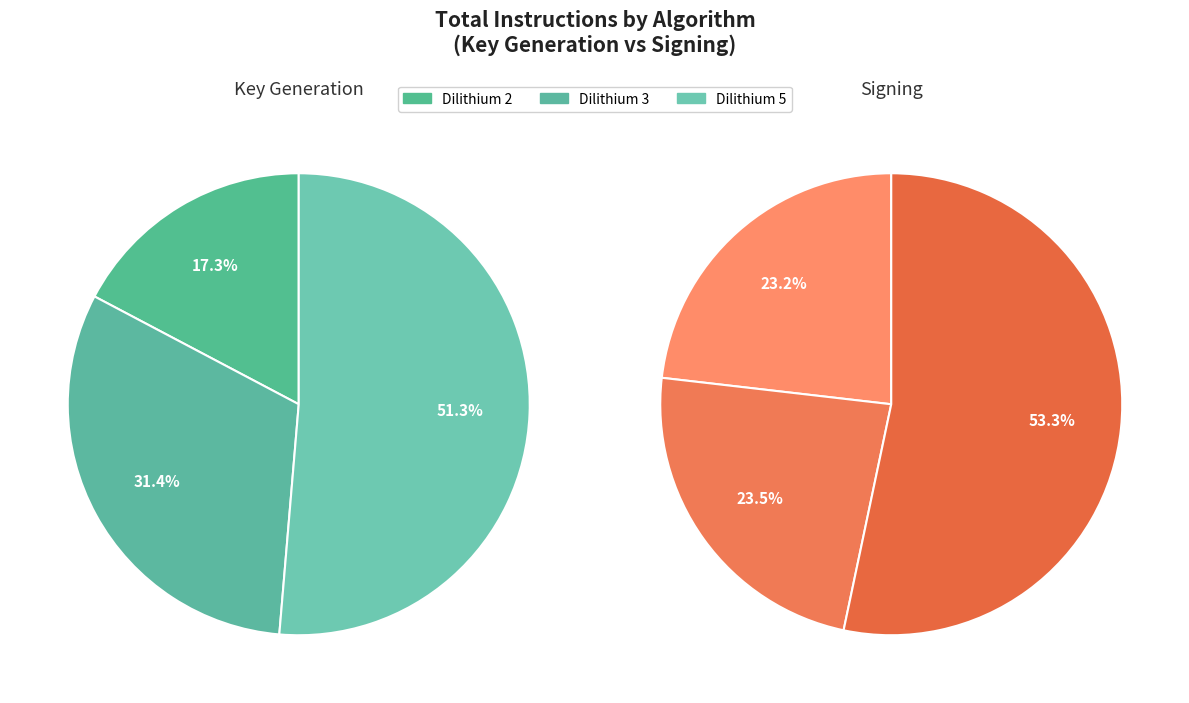

Which slice represents more than half of the pie?

Dilithium 5